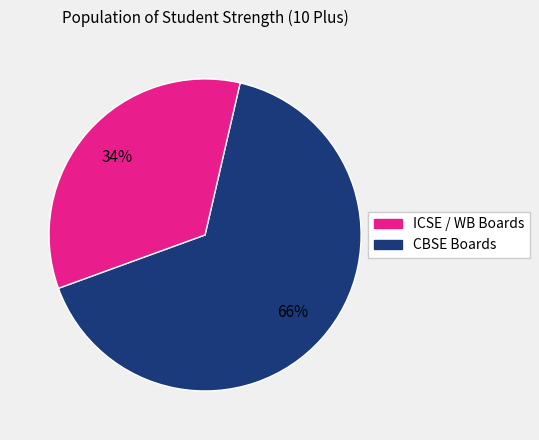

Is there a majority slice in this chart?

Yes